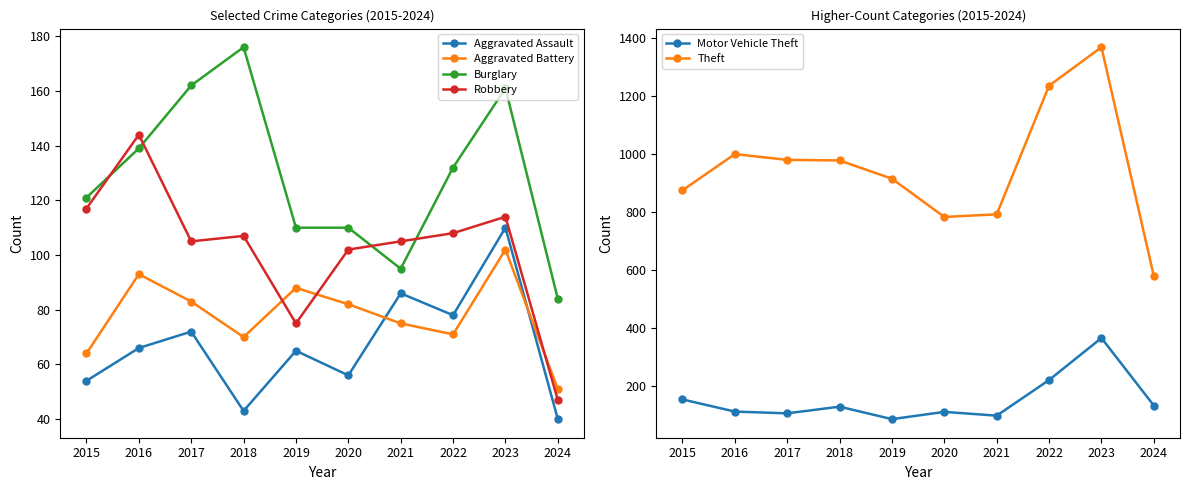

How many values in the Aggravated Battery series are below 82?

5